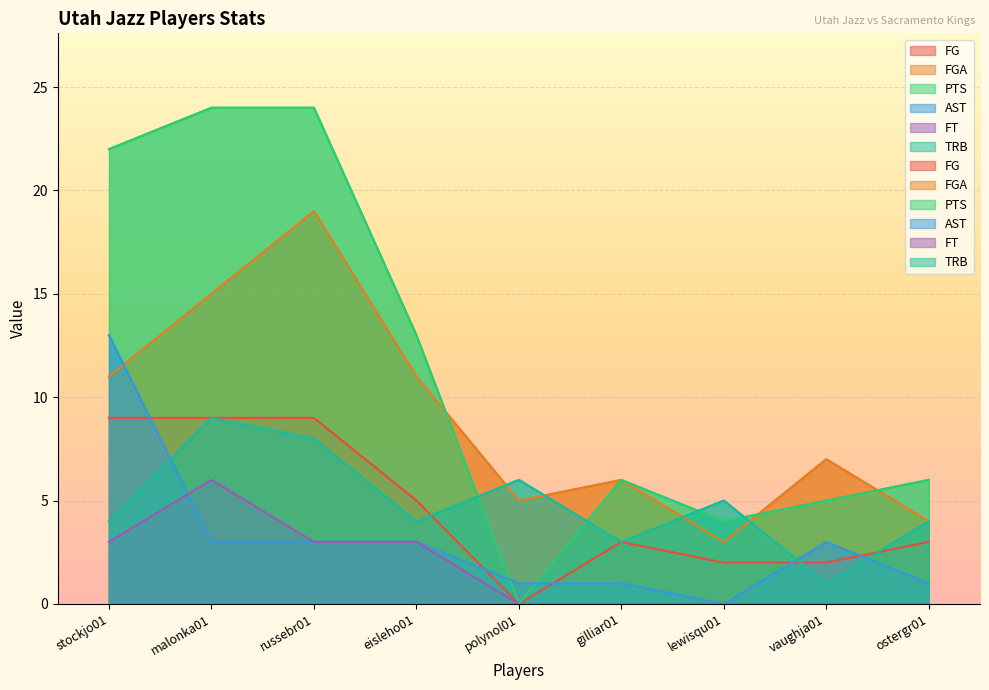

Which series changed the most between malonka01 and lewisqu01?

PTS